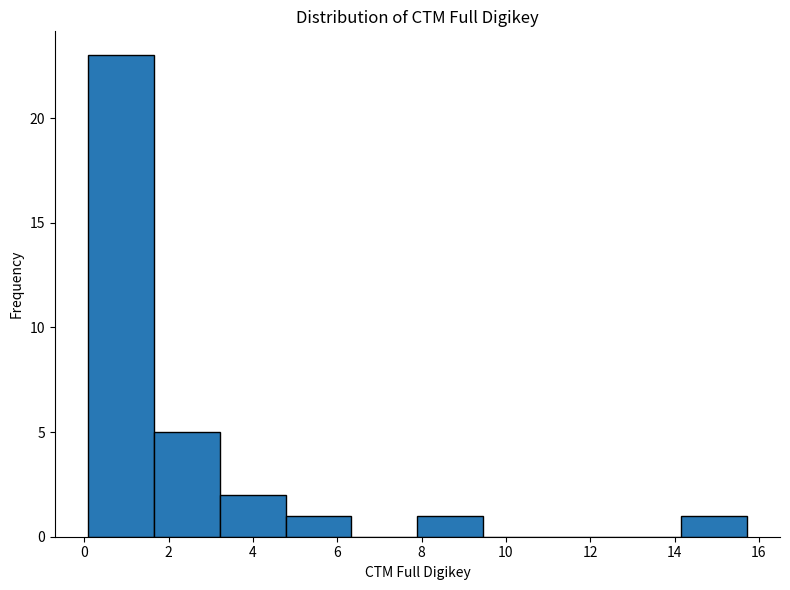

Which range on the x-axis has the tallest bar?

0.0 to 1.6